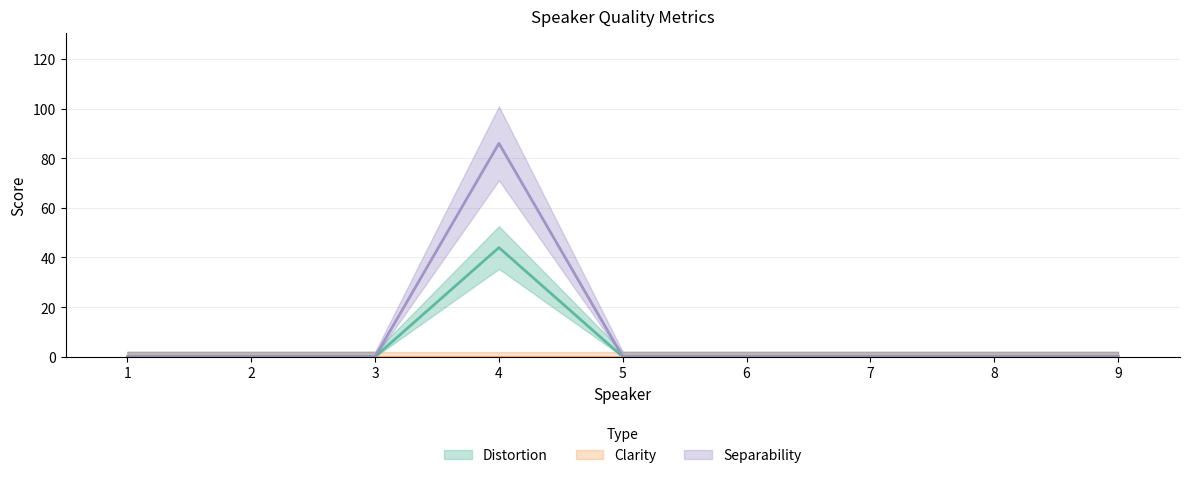

Which series changed the most between 7 and 9?

Distortion